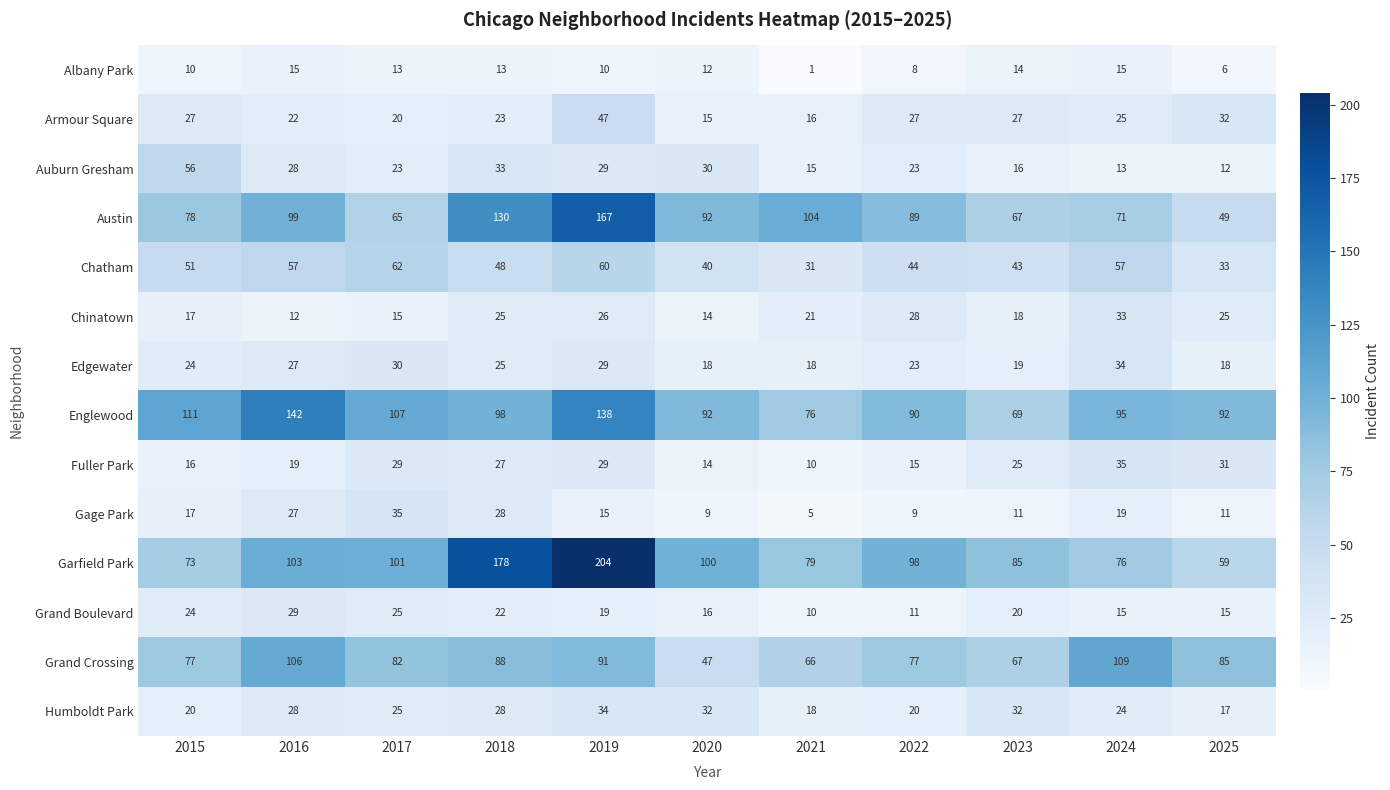

Which series changed the most between 2020 and 2022?

Grand Crossing